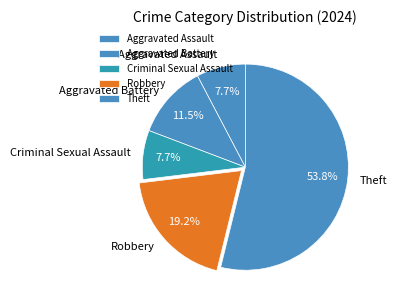

Which slice represents more than half of the pie?

Theft